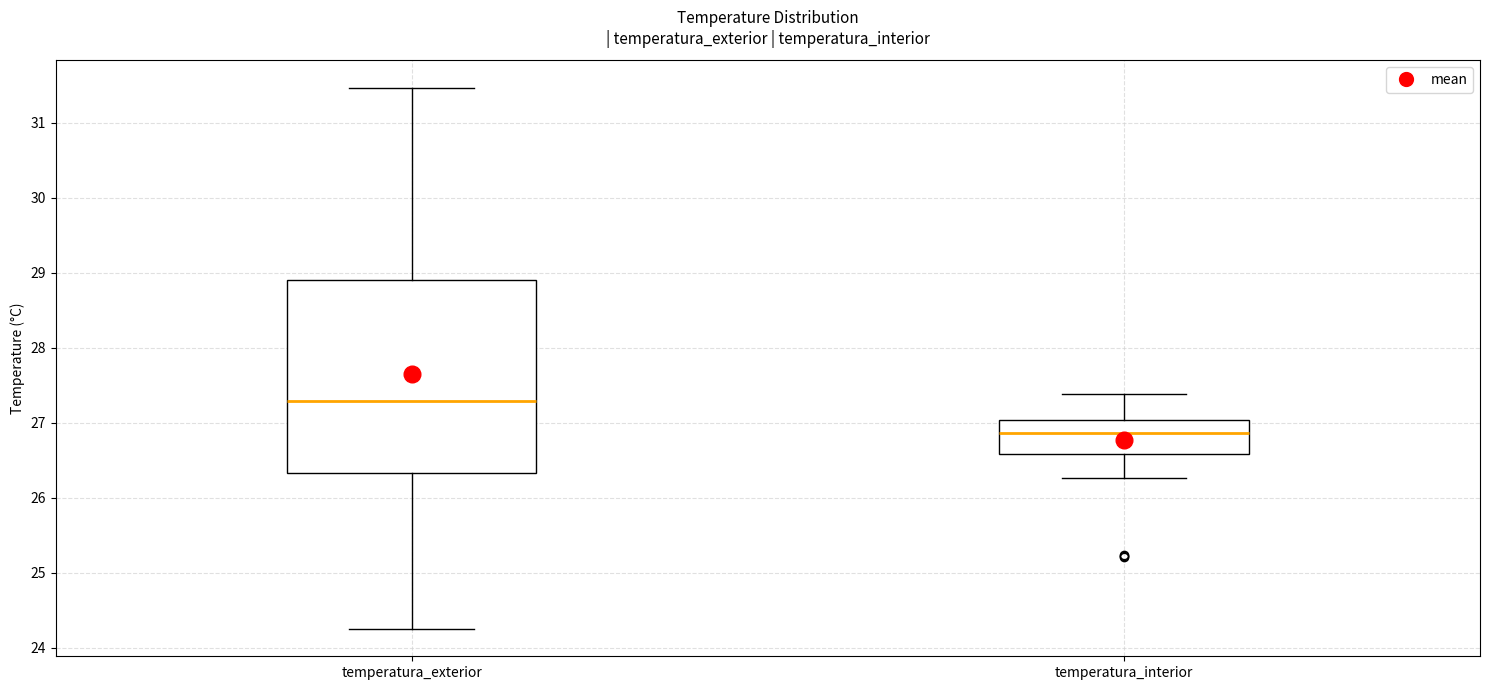

Comparing the boxes themselves (not the whiskers), which one is the tallest?

temperatura_exterior